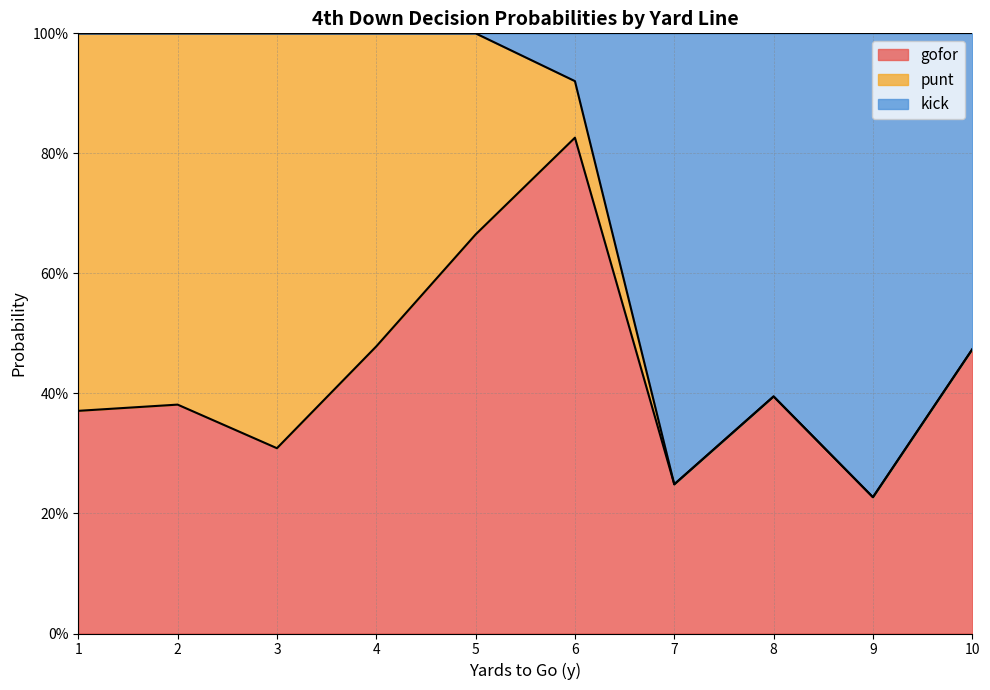

Which category has the lowest value across all series?

3